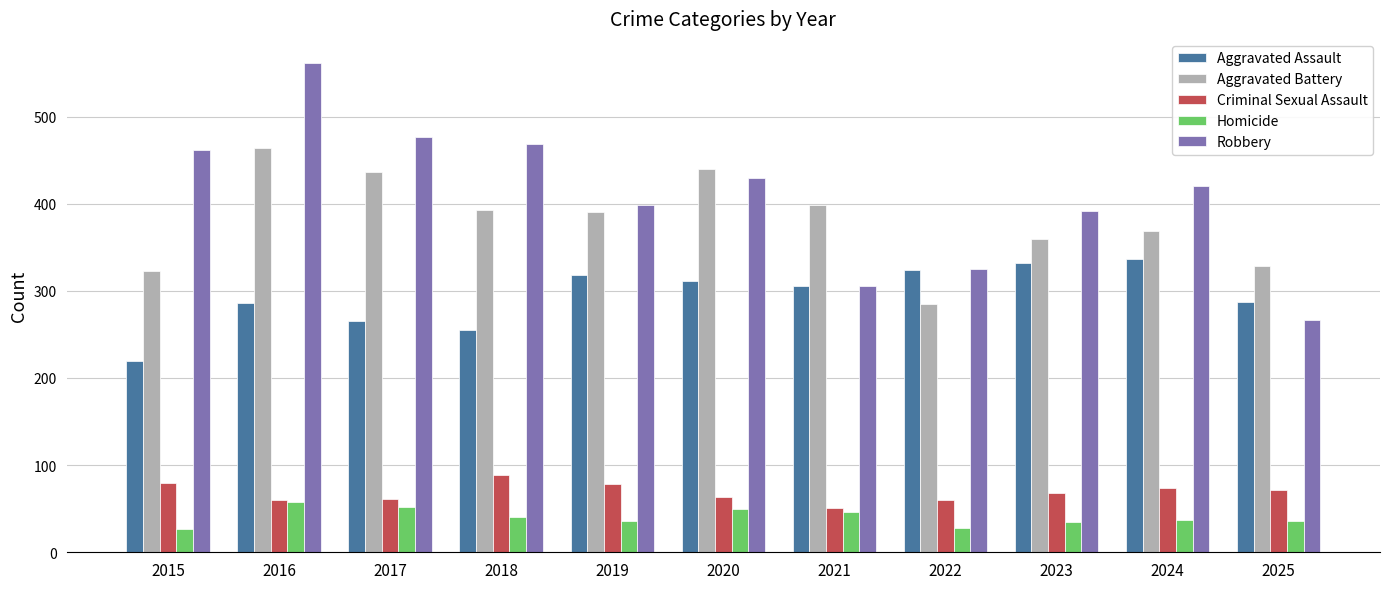

What is the sum of the Criminal Sexual Assault values at 2023 and 2017?

129